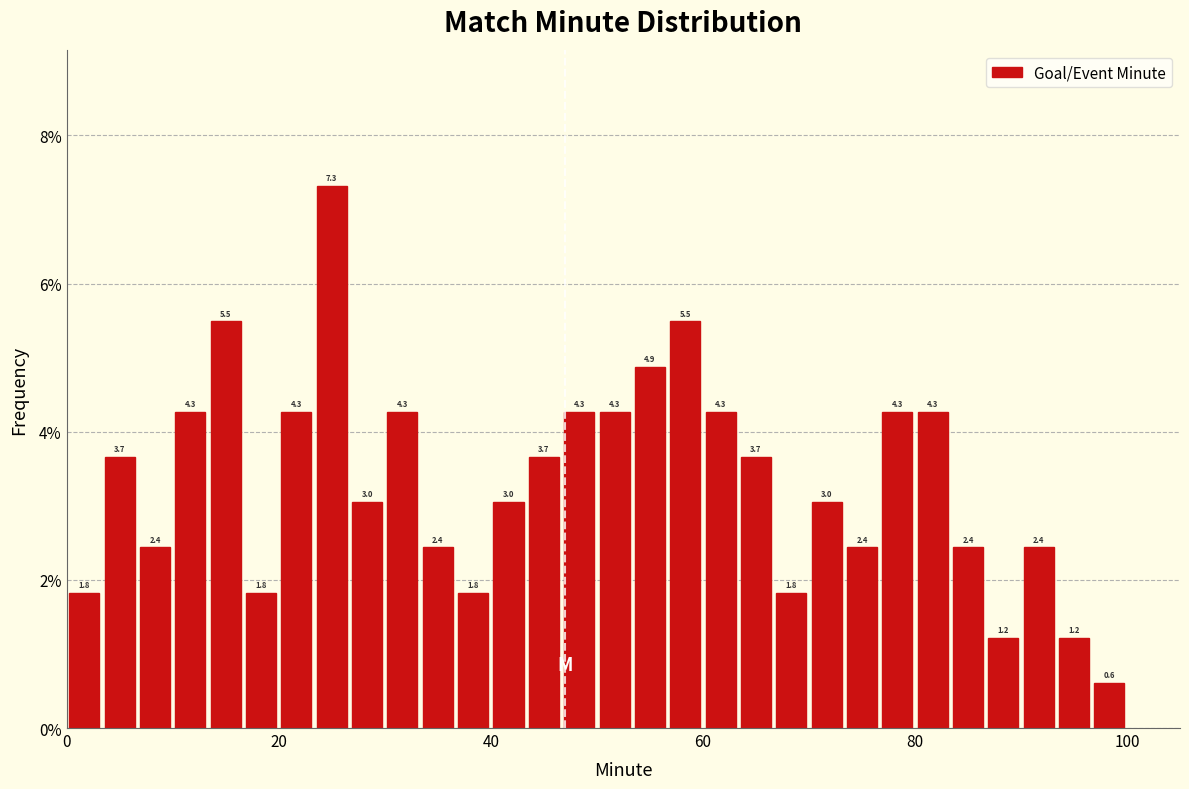

Around what value on the x-axis is the tallest bar? Give the approximate position of its centre, as read against the axis.

26